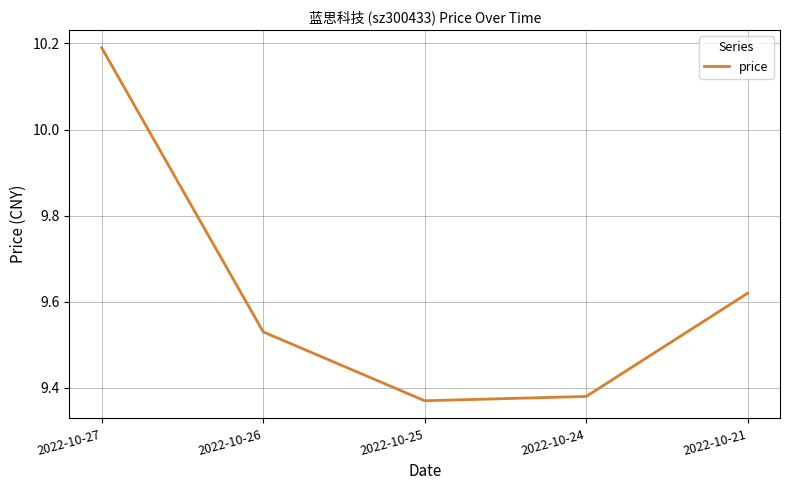

Which has a higher value, 2022-10-24 or 2022-10-26?

2022-10-26